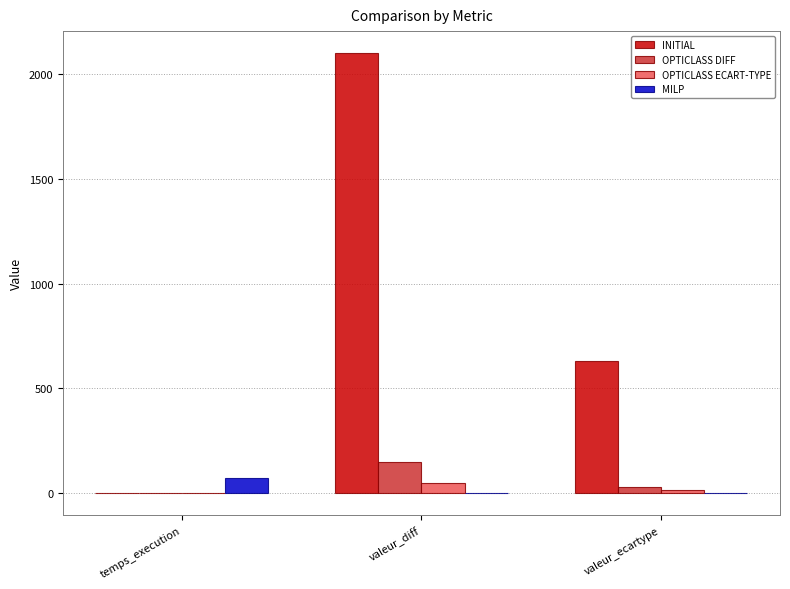

How many data points does each series have?

3